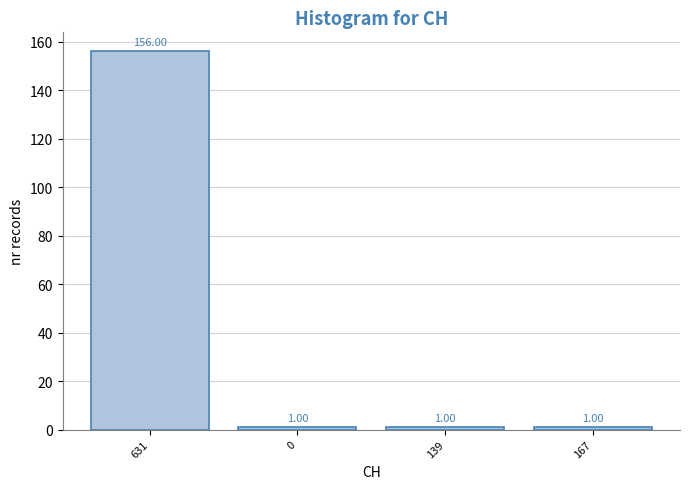

What is the ratio of the value at 167 to the value at 0?

1.0